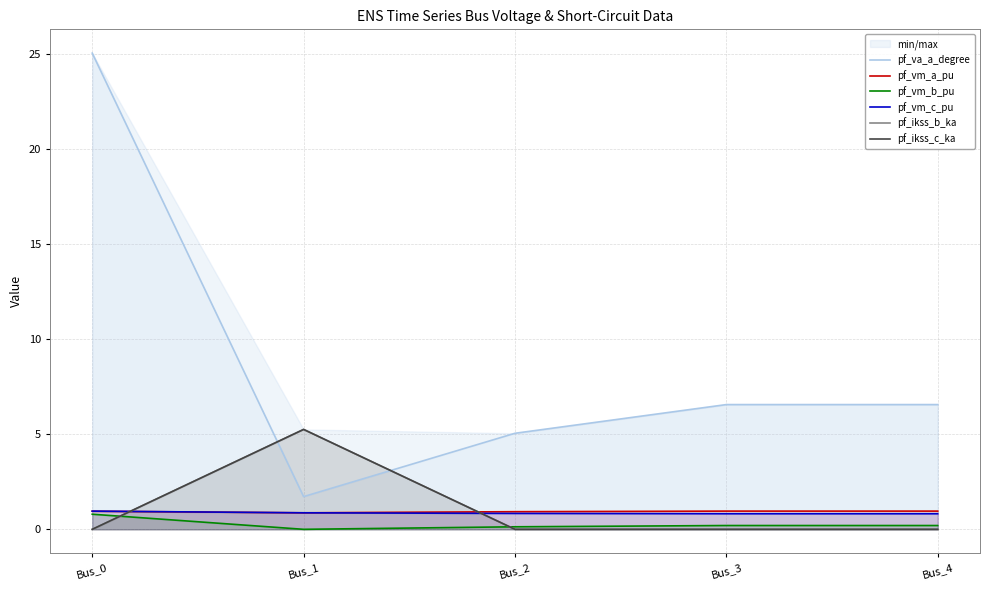

Read the pf_ikss_b_ka value at Bus_1.

5.3